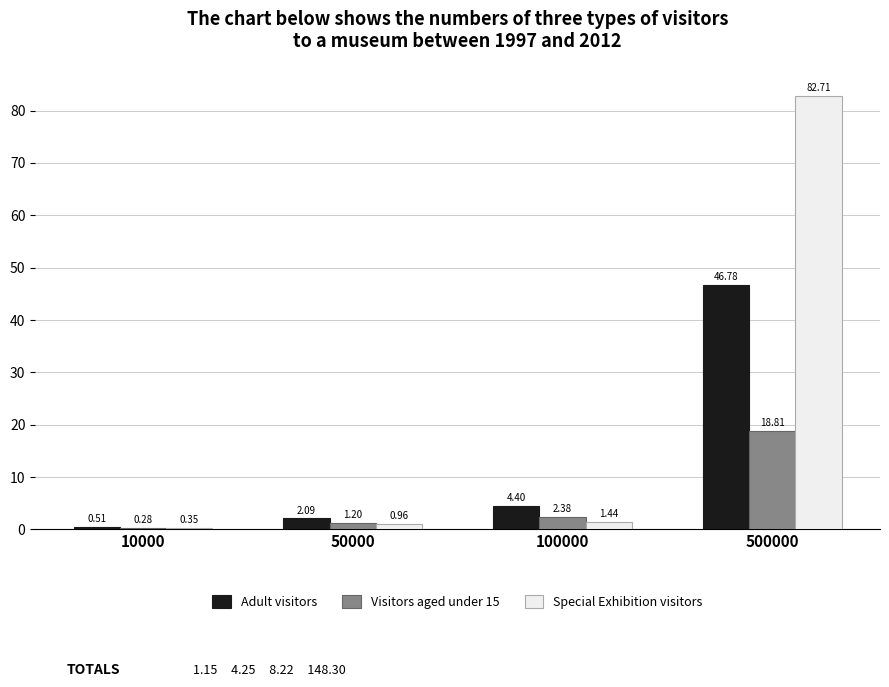

What are all the series names shown in the legend?

Adult visitors, Visitors aged under 15, Special Exhibition visitors